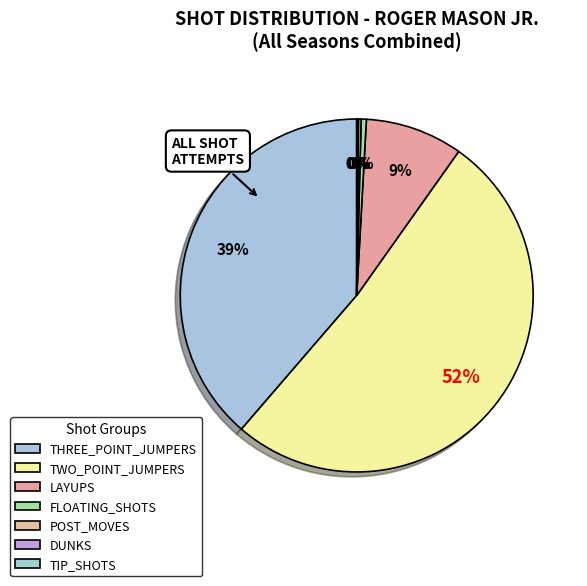

Is TWO_POINT_JUMPERS the majority of the pie?

Yes